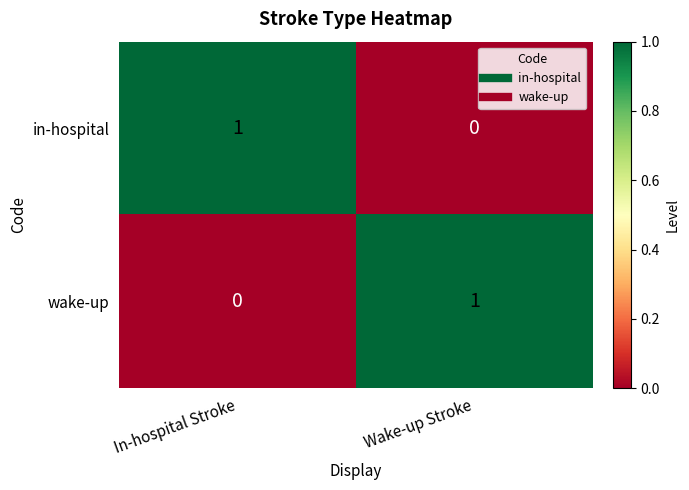

How many data points does each series have?

2